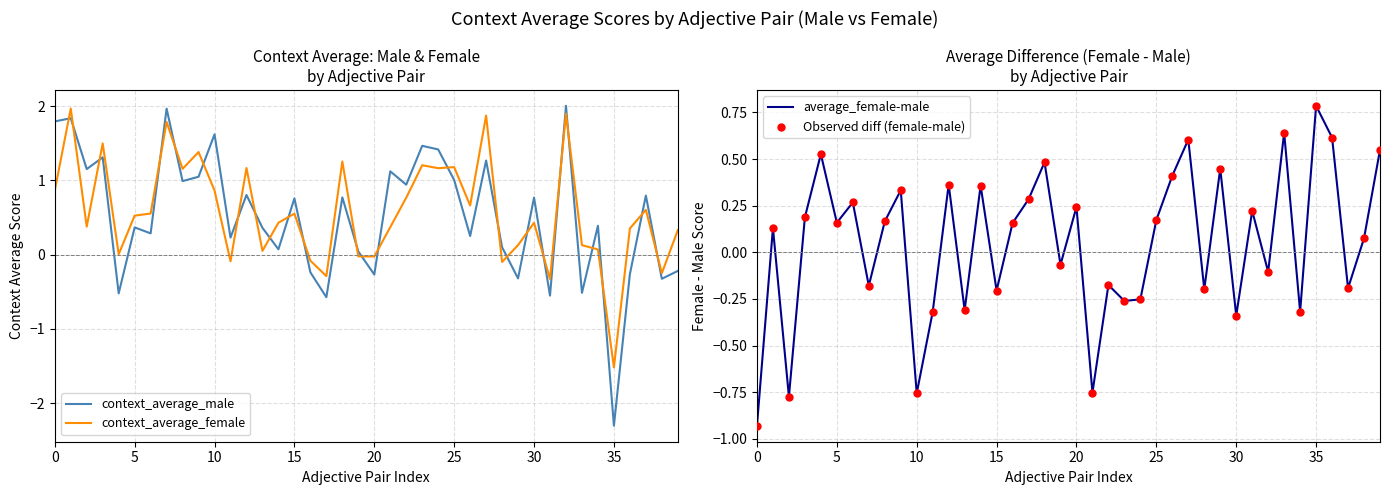

Is the value of context_average_female at 0 greater than the value of context_average_male at 35?

Yes